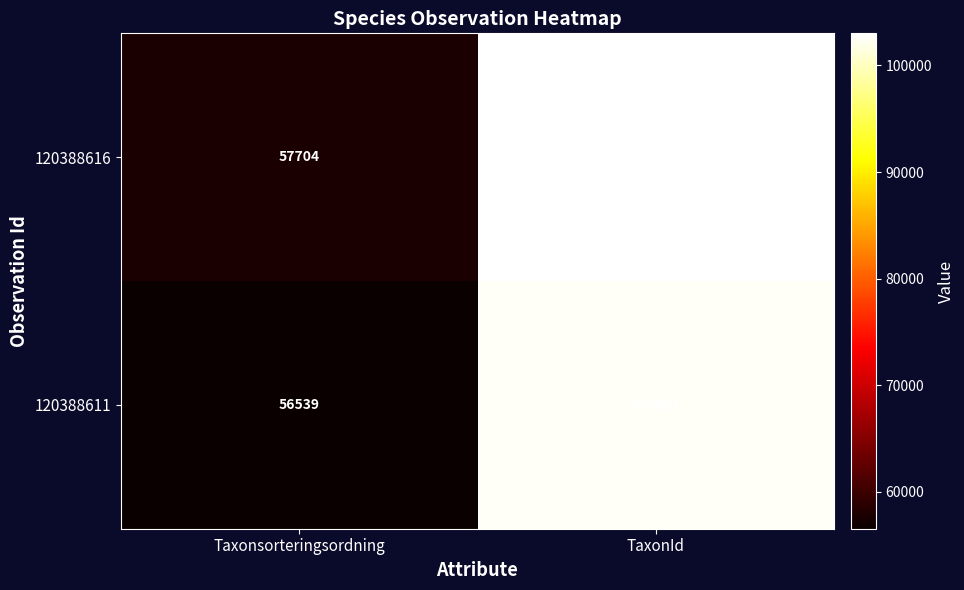

Reading left to right, extract all data points from this chart.

120388616: Taxonsorteringsordning=57704	TaxonId=103015
120388611: Taxonsorteringsordning=56539	TaxonId=102612